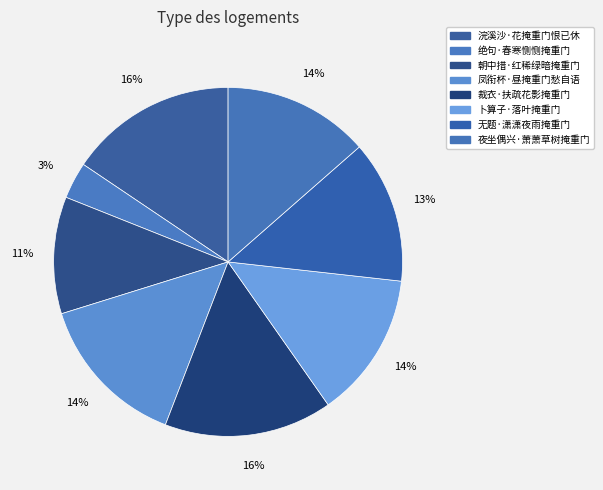

Does 卜算子·落叶掩重门 account for over 50% of the chart?

No